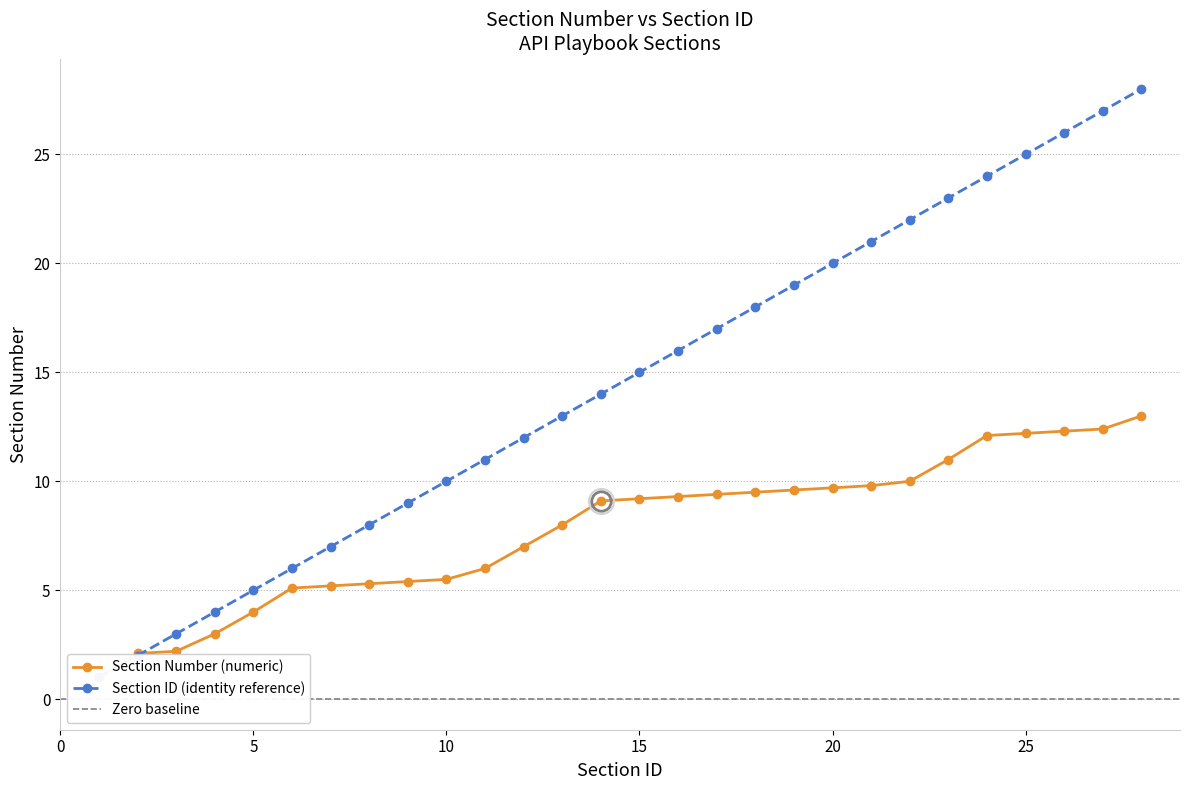

True or false: Section ID has more than 2 interior local peaks.

False